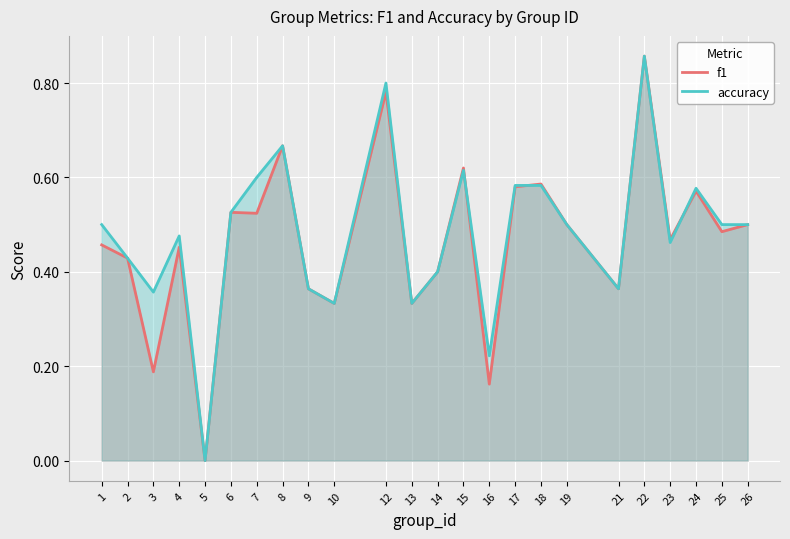

Reading left to right, list all the values displayed in this chart.

f1: 0.5	0.4	0.2	0.5	0.0	0.5	0.5	0.7	0.4	0.3	0.8	0.3	0.4	0.6	0.2	0.6	0.6	0.5	0.4	0.9	0.5	0.6	0.5	0.5
accuracy: 0.5	0.4	0.4	0.5	0.0	0.5	0.6	0.7	0.4	0.3	0.8	0.3	0.4	0.6	0.2	0.6	0.6	0.5	0.4	0.9	0.5	0.6	0.5	0.5